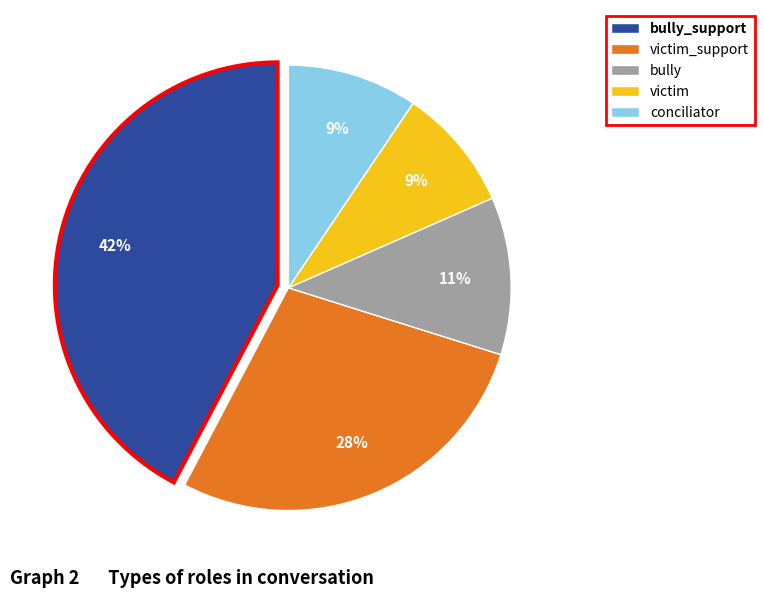

Does any single category account for the majority?

No